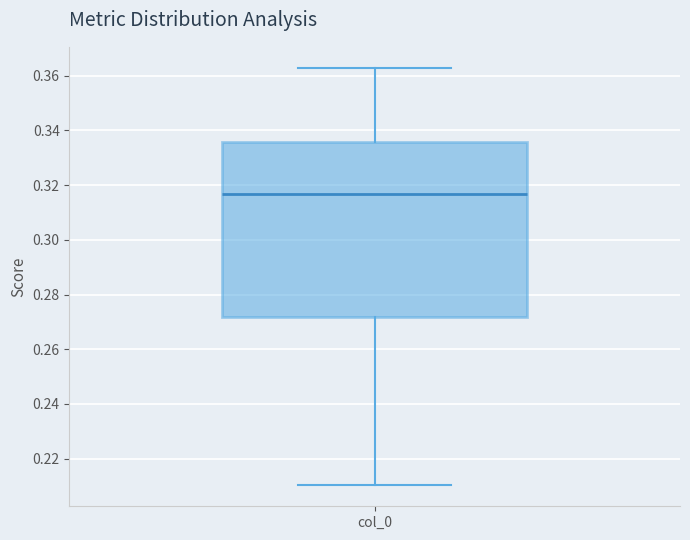

Where is the lower edge of the box for col_0 on the y-axis? The values are not printed on the chart, so give them approximately, as read against the axis.

0.272